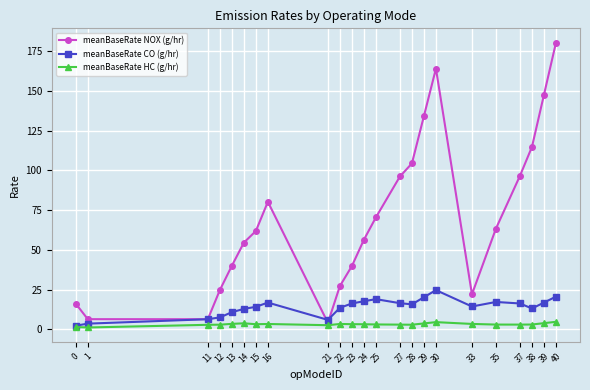

Which label corresponds to the largest value in the chart?

40